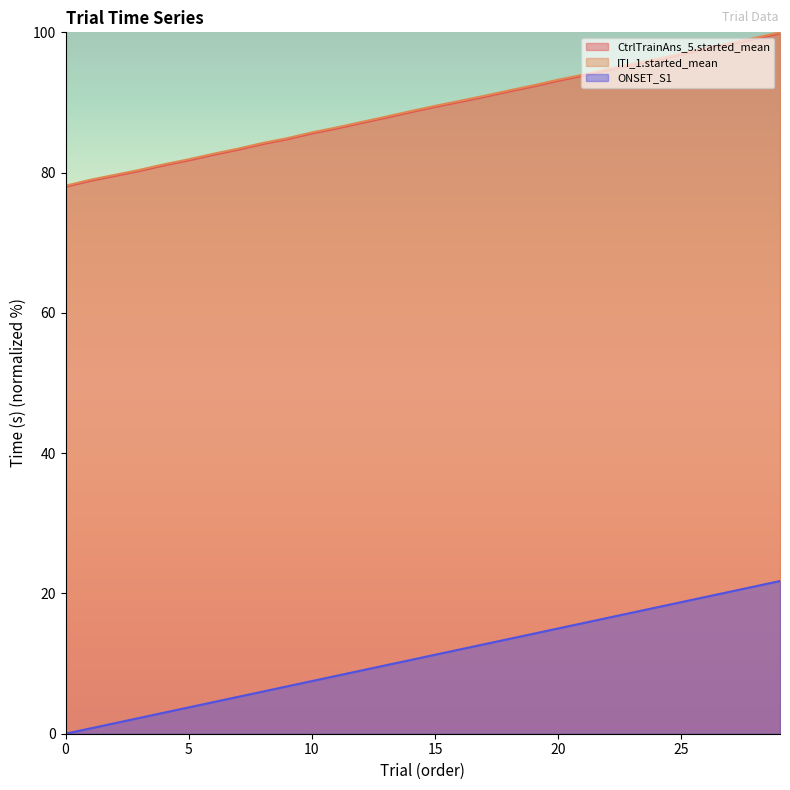

What is the total value across all series at 25?

212.6